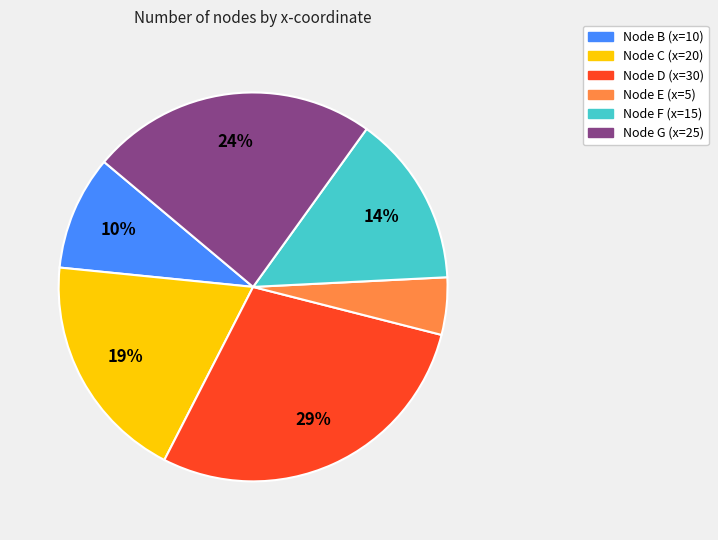

To the nearest percent, what is the difference between the largest and smallest slice percentages?

24%